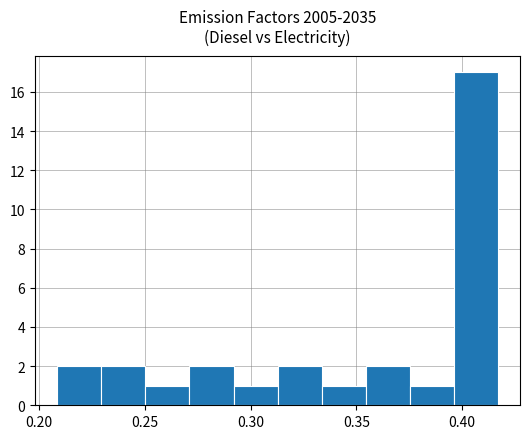

Reading left to right, transcribe this chart: for each bar, give the range it covers on the x-axis and its height. Neither the bar edges nor the heights are printed on the chart, so give them approximately, as read against the axes.

0.210 to 0.230: 2
0.230 to 0.250: 2
0.250 to 0.270: 1
0.270 to 0.290: 2
0.290 to 0.315: 1
0.315 to 0.335: 2
0.335 to 0.355: 1
0.355 to 0.375: 2
0.375 to 0.395: 1
0.395 to 0.415: 17